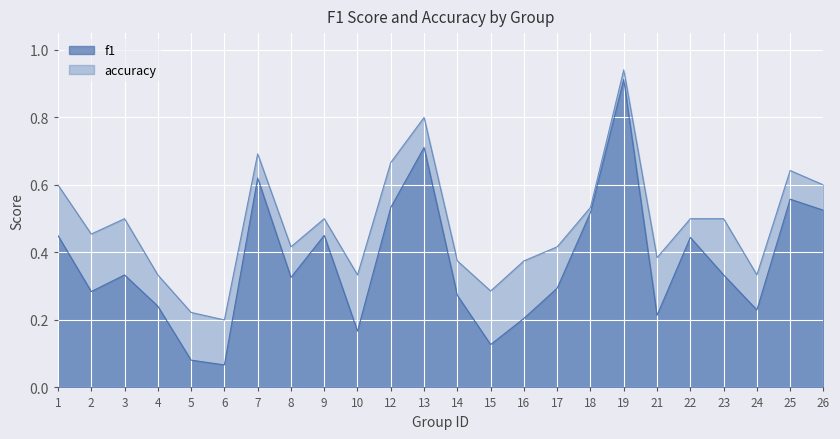

What is the sum of all accuracy values?

11.6